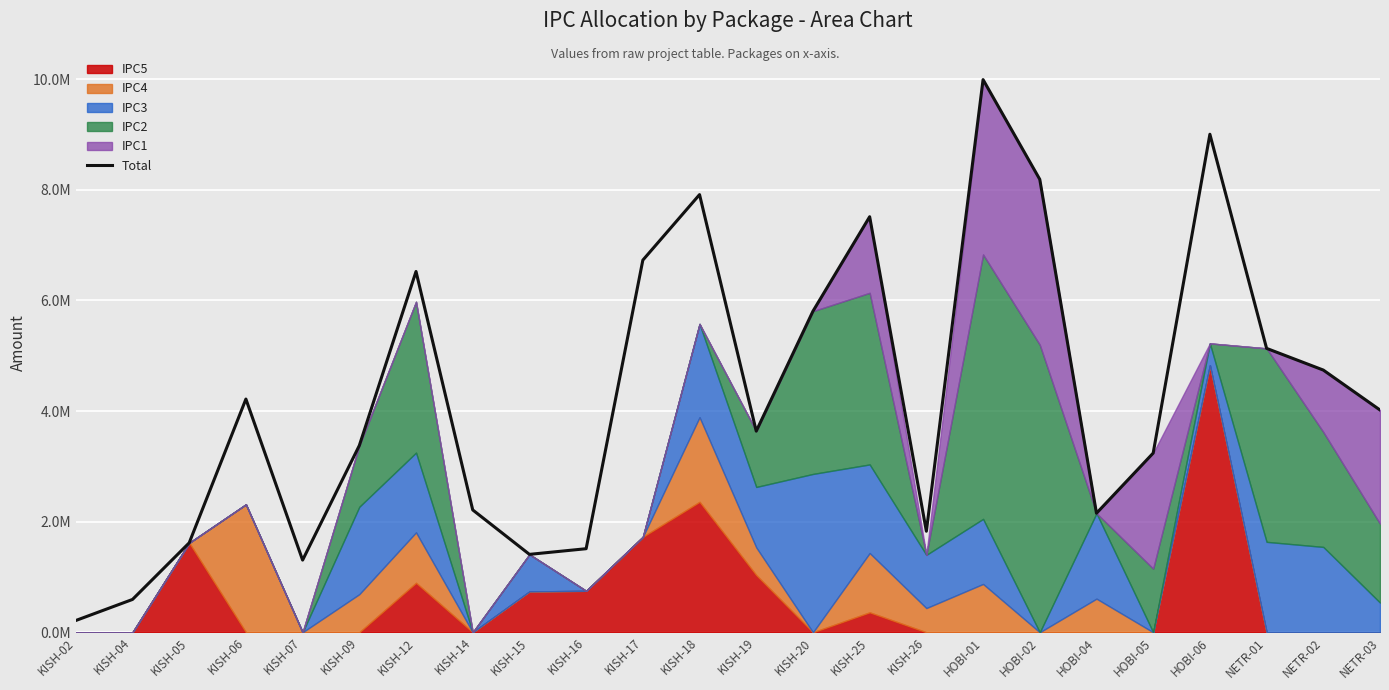

What is the label of the 9th point from the right?

KISH-26